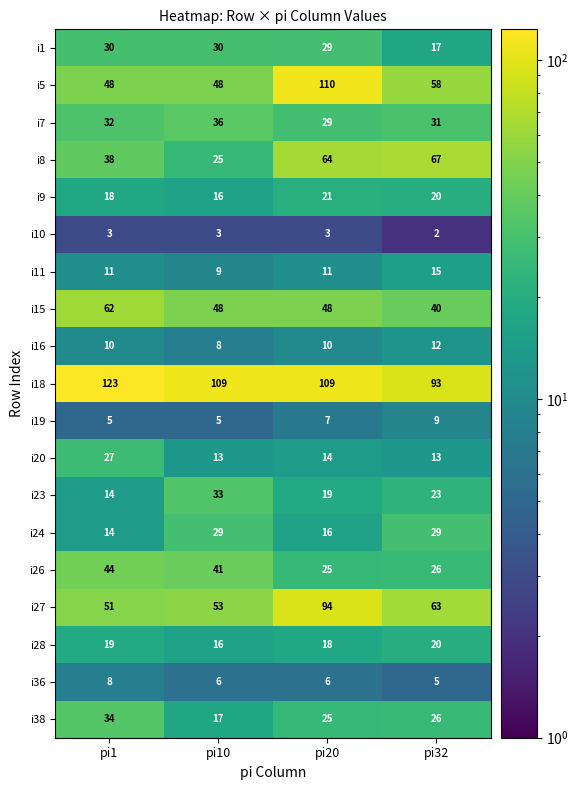

Count the i5 values in the range 48 to 110.

4